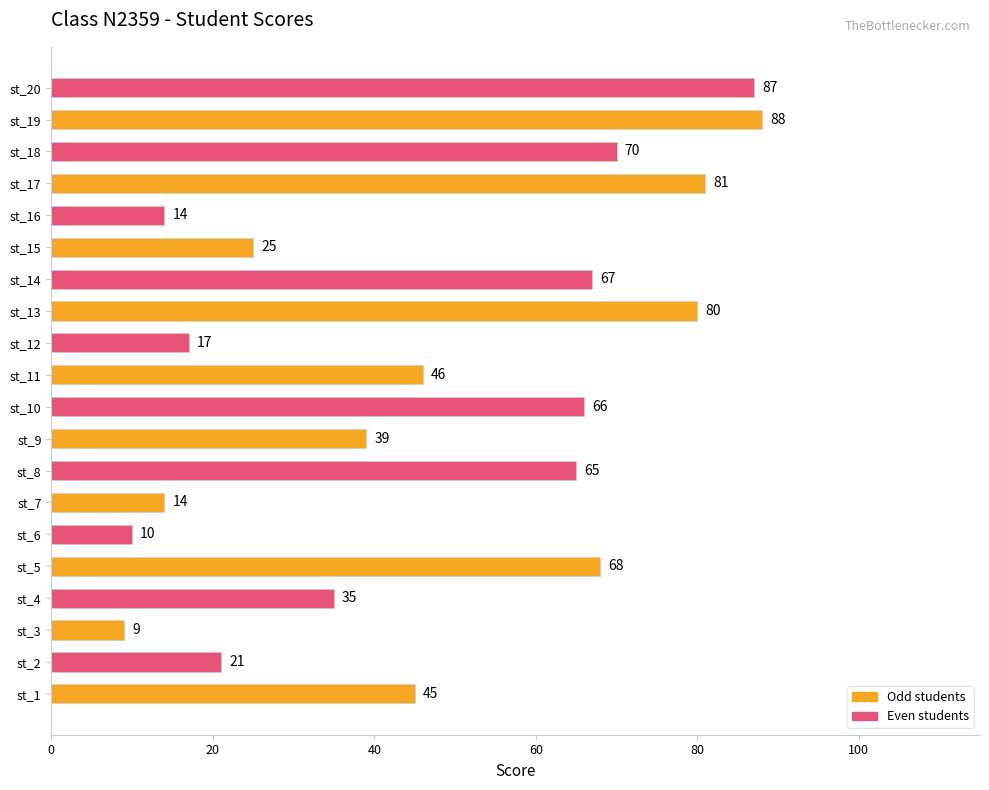

What is the difference between the maximum and minimum values?

79